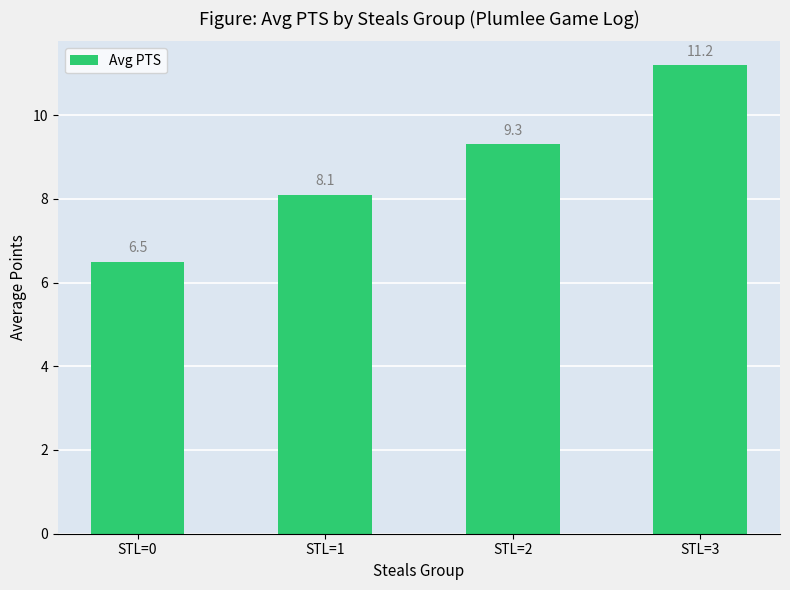

Rank the categories by value from lowest to highest.

STL=0, STL=1, STL=2, STL=3